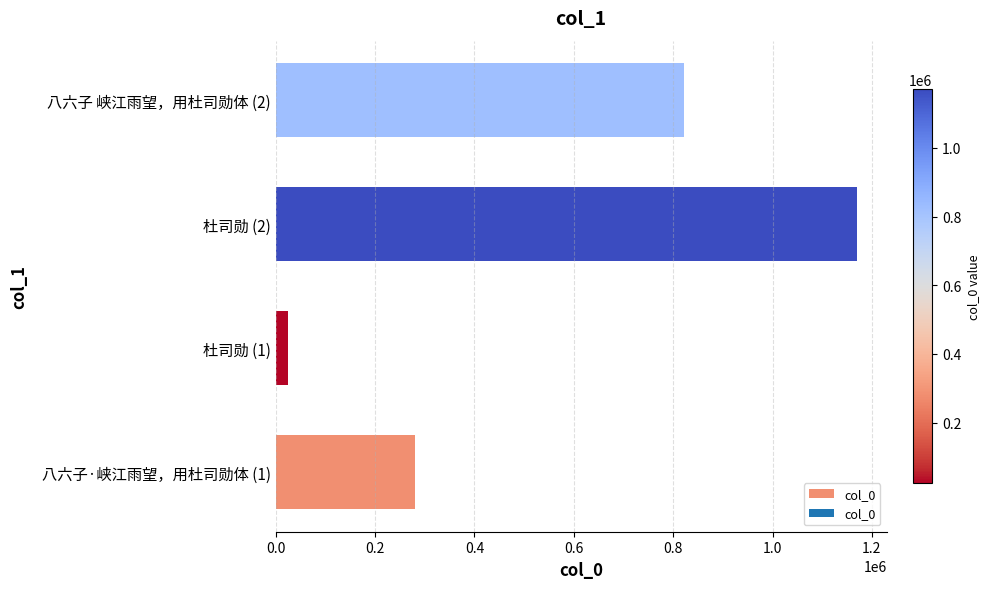

At which category does the chart reach its minimum across all series?

杜司勋 (1)